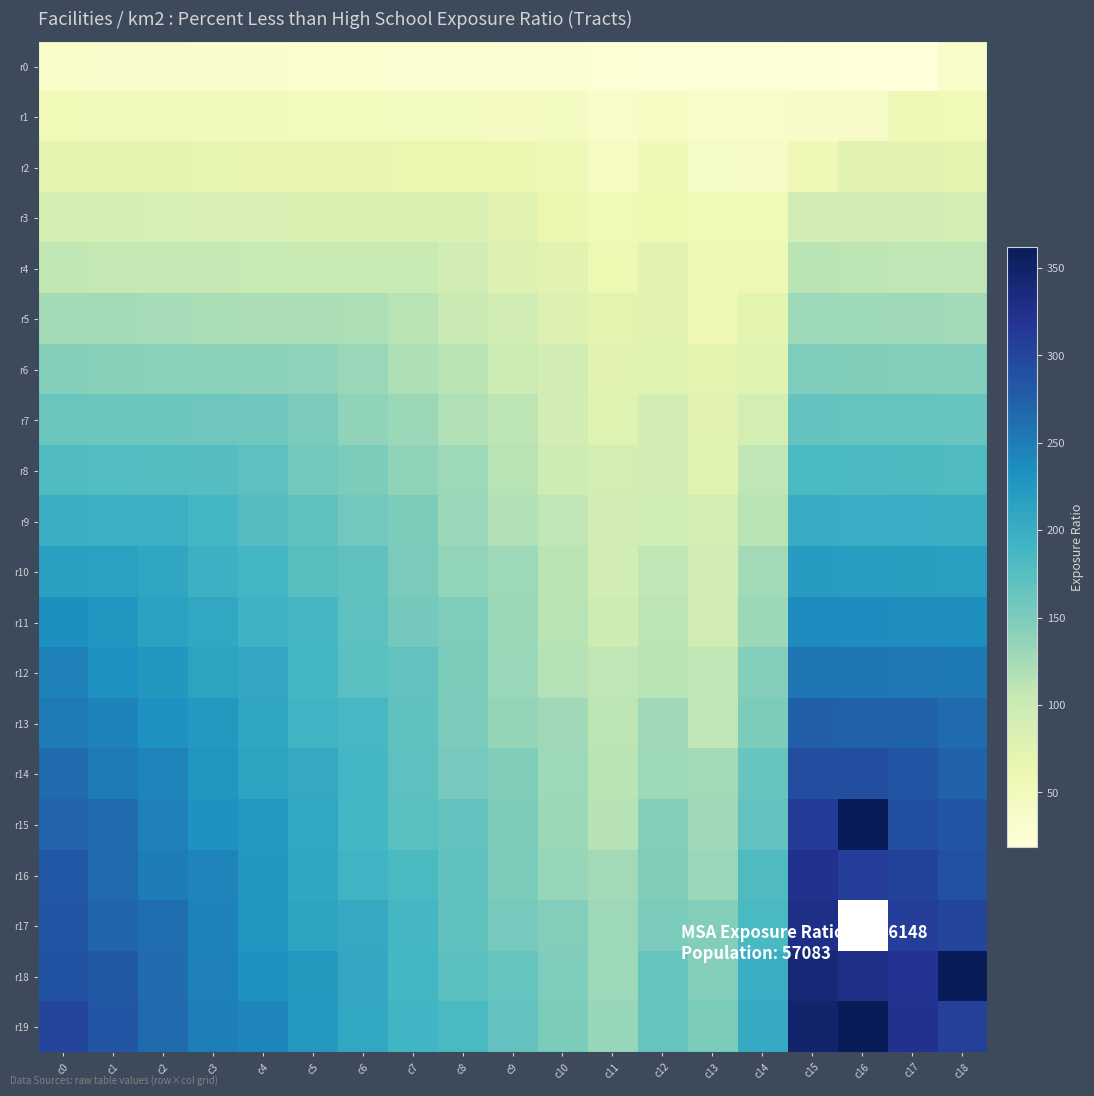

What is the maximum value shown in the chart?

362.0